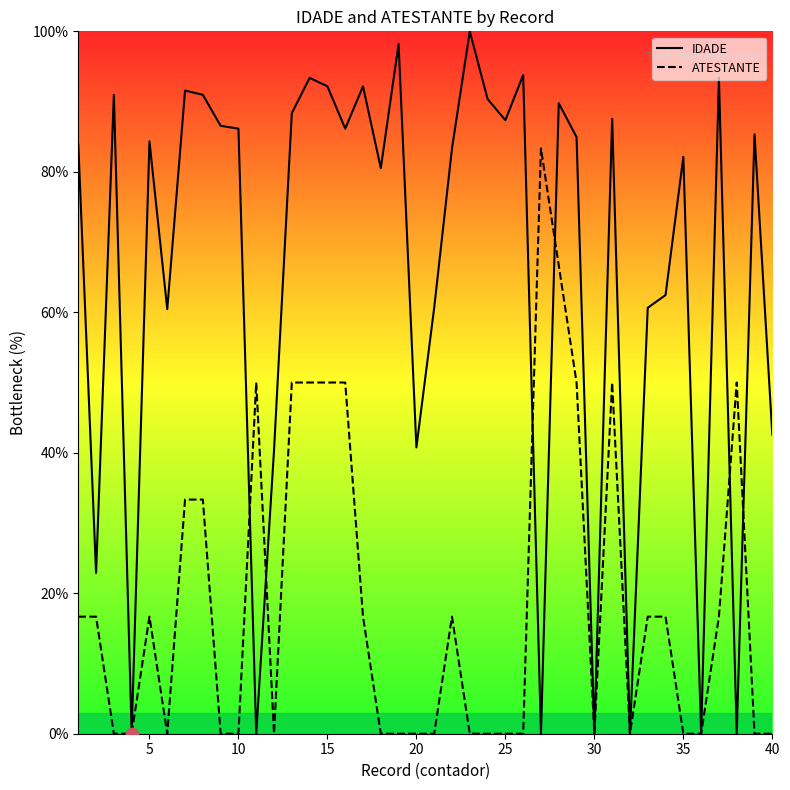

Which series has the largest total across all categories?

IDADE